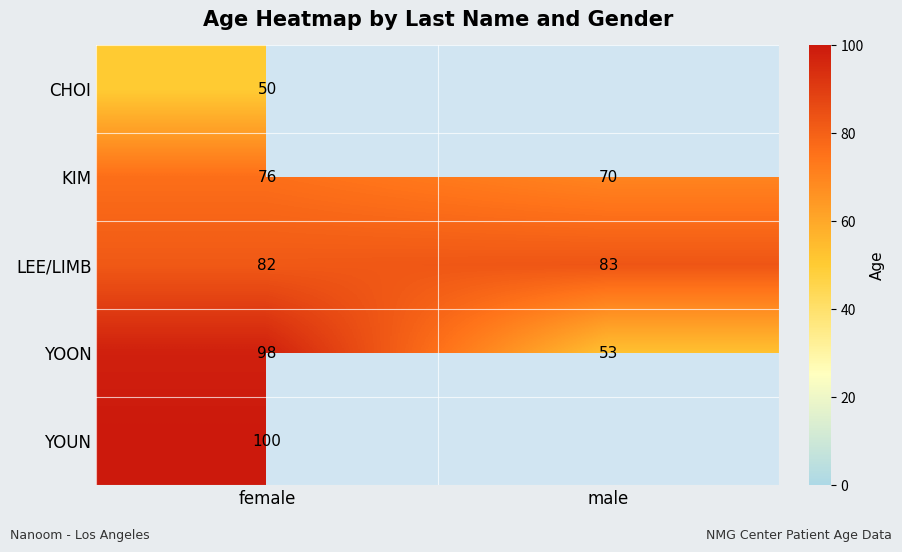

What is the total value across all series at male?

206